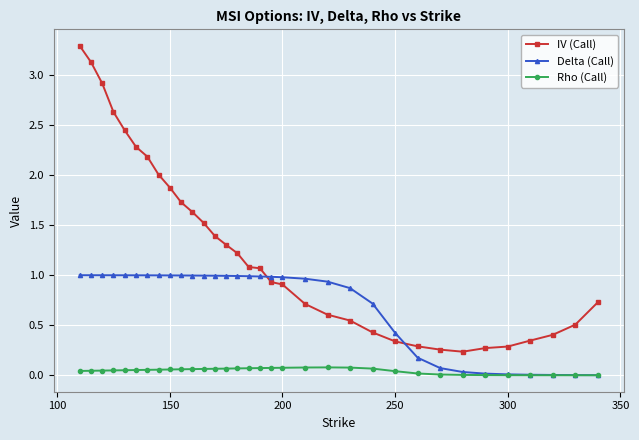

Which series has the widest spread of values?

IV (Call)